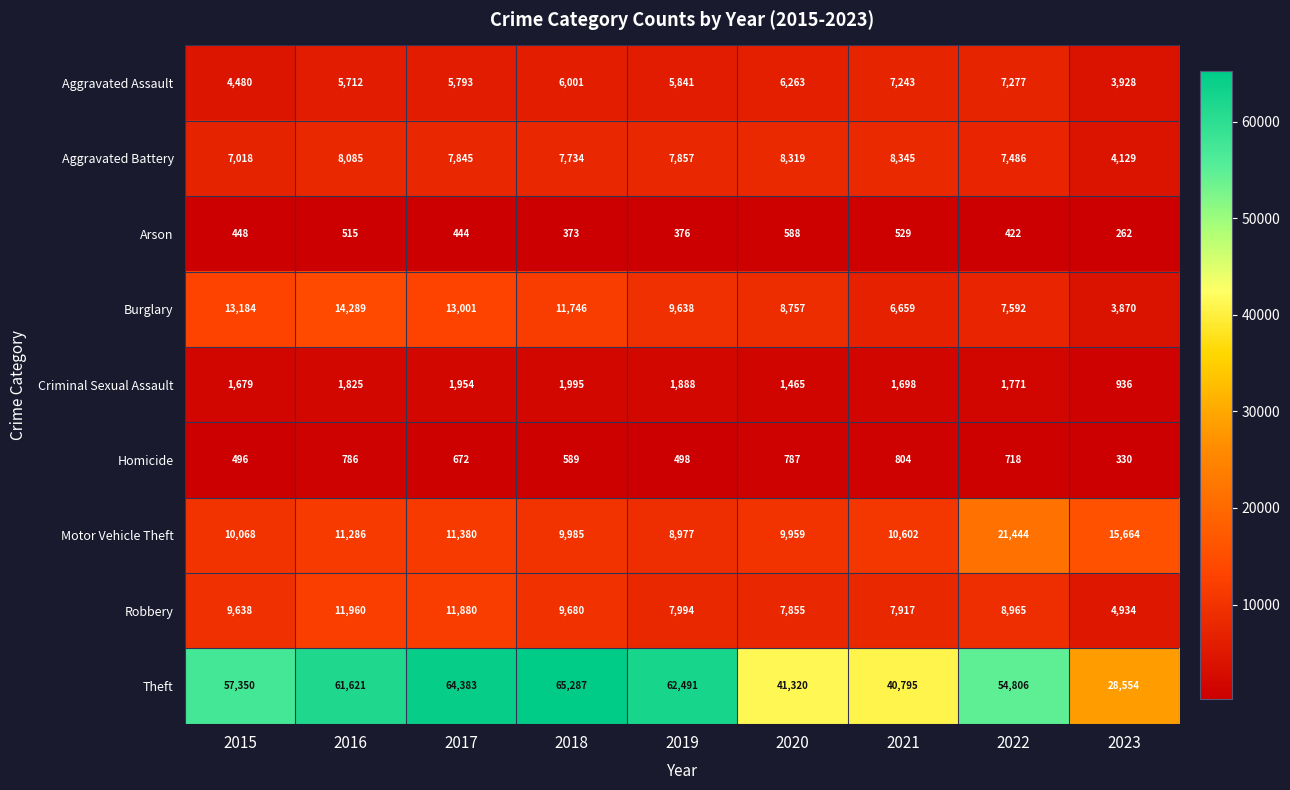

What is the difference between the second highest and minimum values in the Homicide series?

457